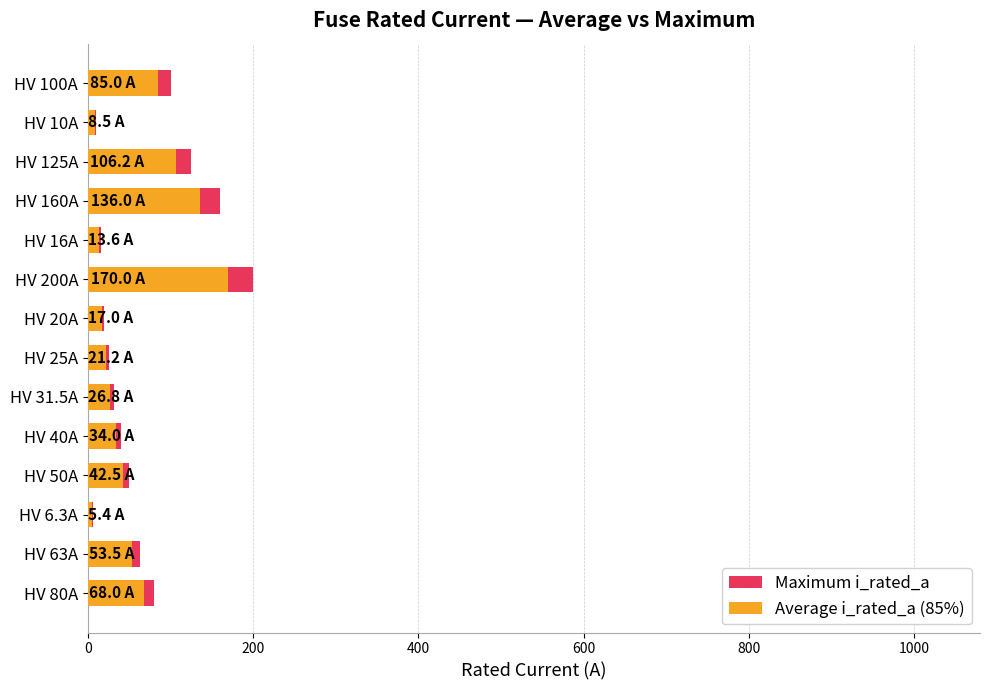

Count the number of data series in this chart.

2